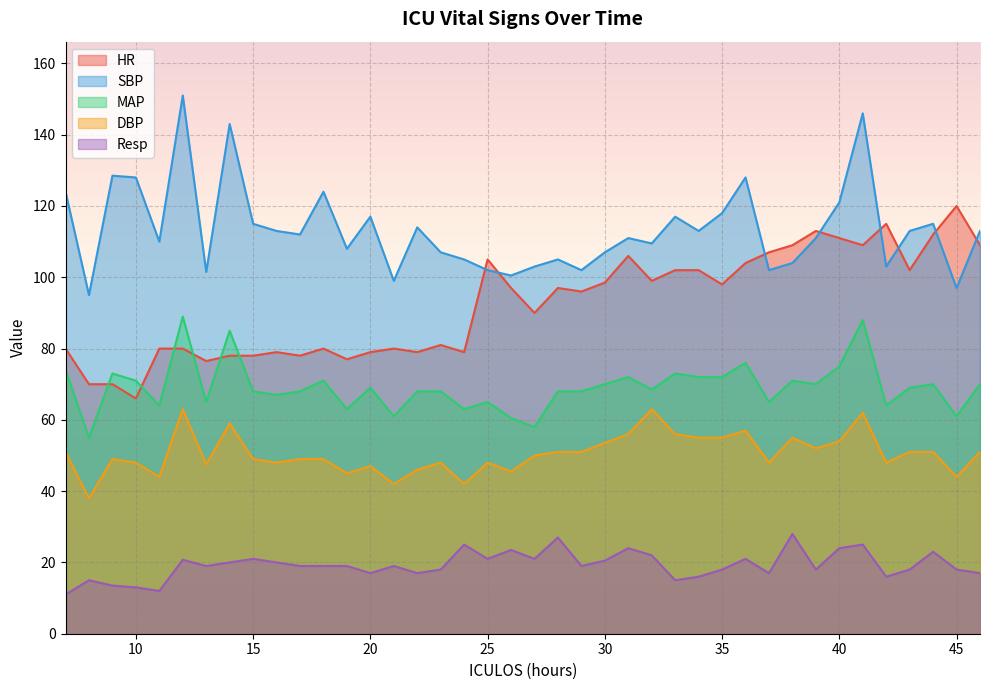

How many interior local valleys does the HR series have?

12